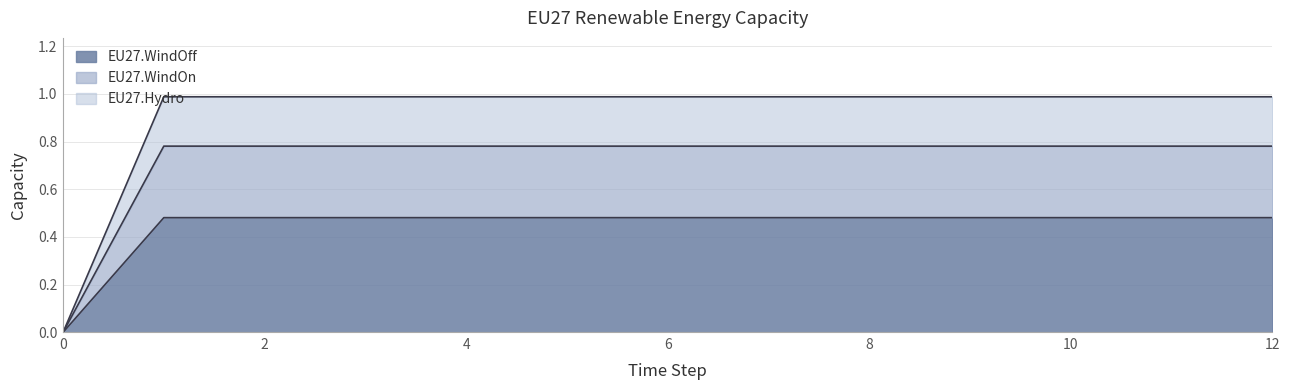

True or false: EU27.WindOff has a value of 0.1 at 12.

False